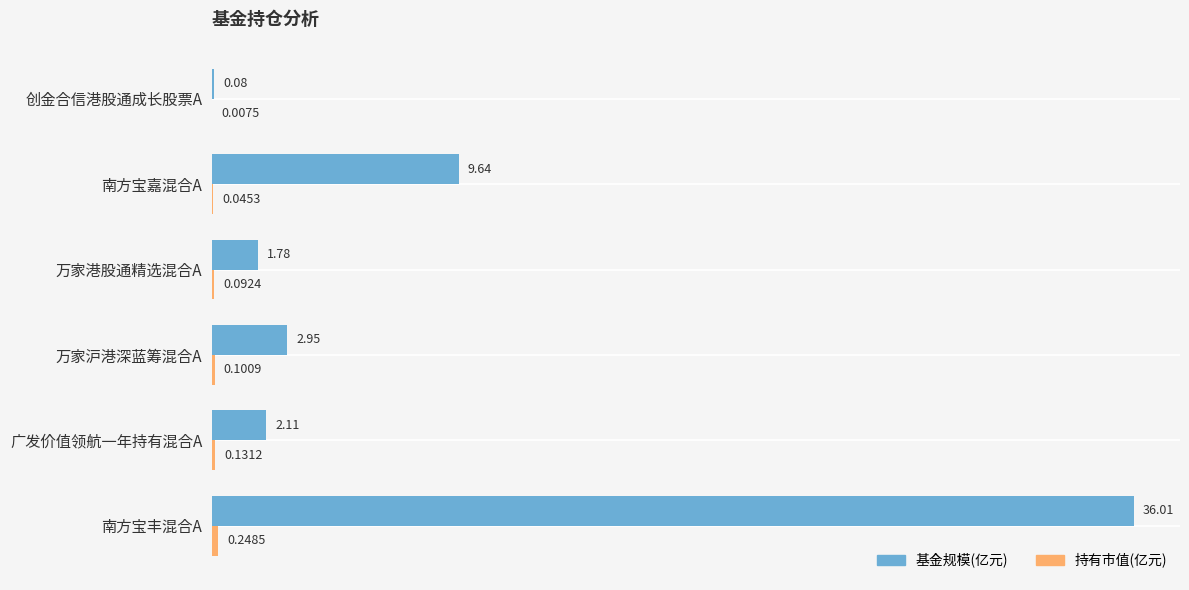

At which category is the sum across all series the highest?

南方宝丰混合A